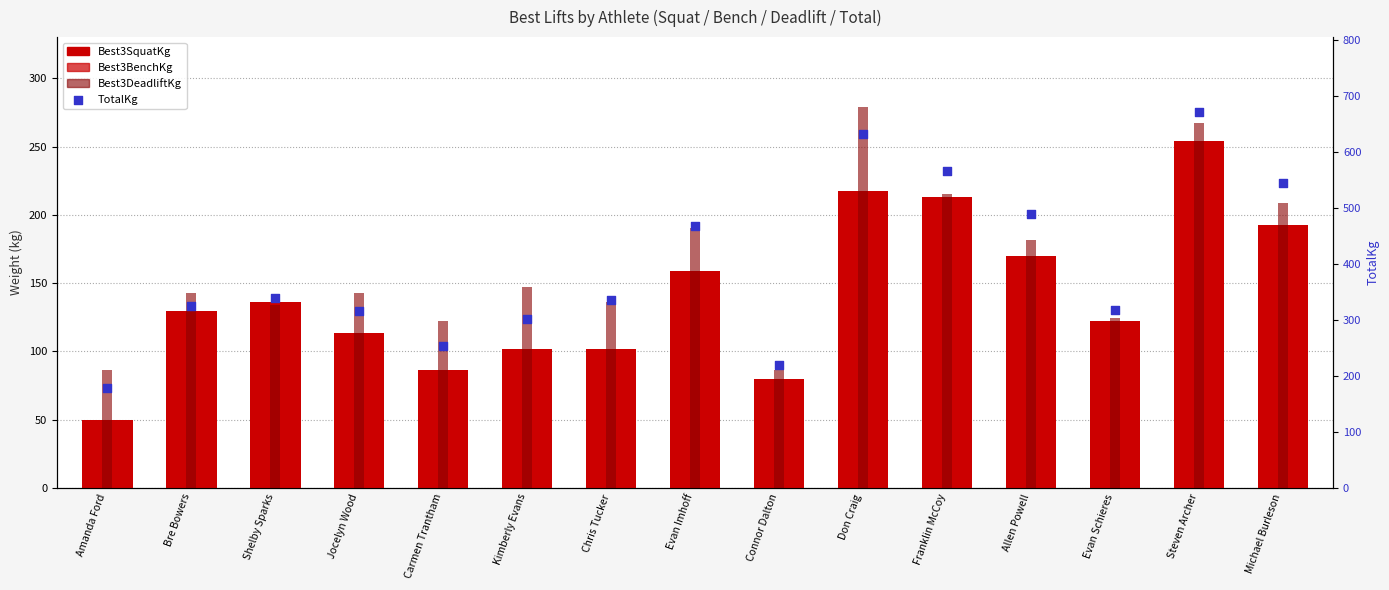

What is the total value across all series at Franklin McCoy?

1134.0